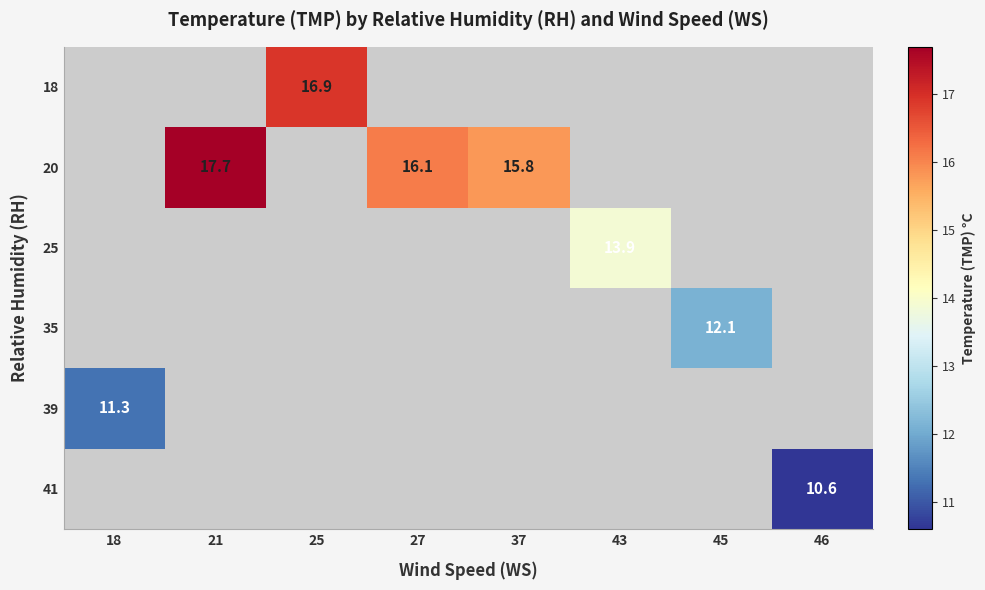

What is the minimum value shown in the chart?

10.6